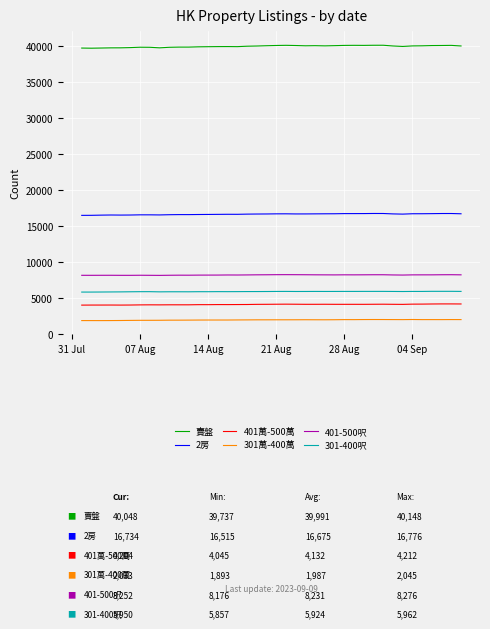

Which series has the largest total across all categories?

賣盤